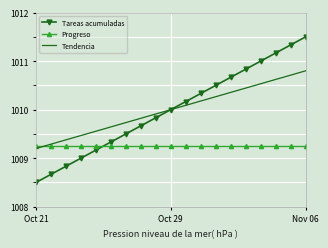

What is the maximum value for Tareas acumuladas?

1011.5